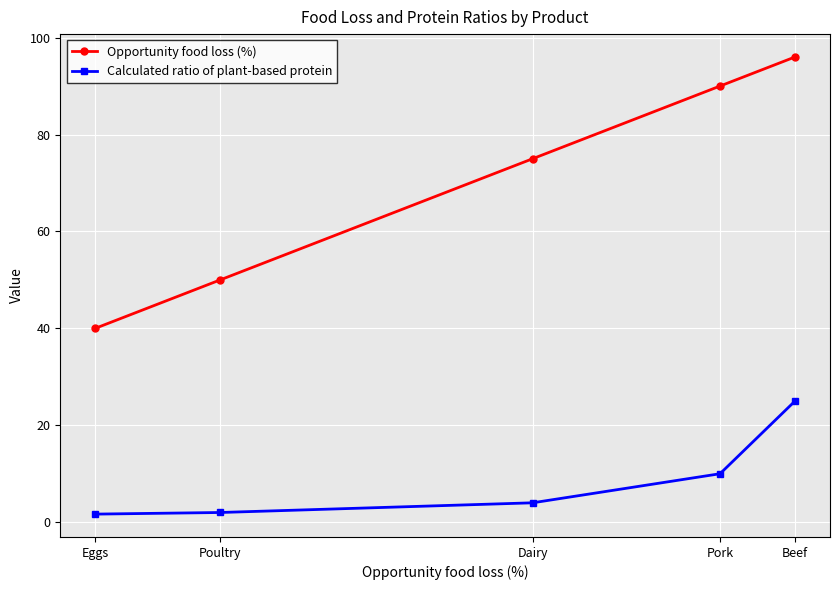

What is the label of the 4th point from the left?

Pork